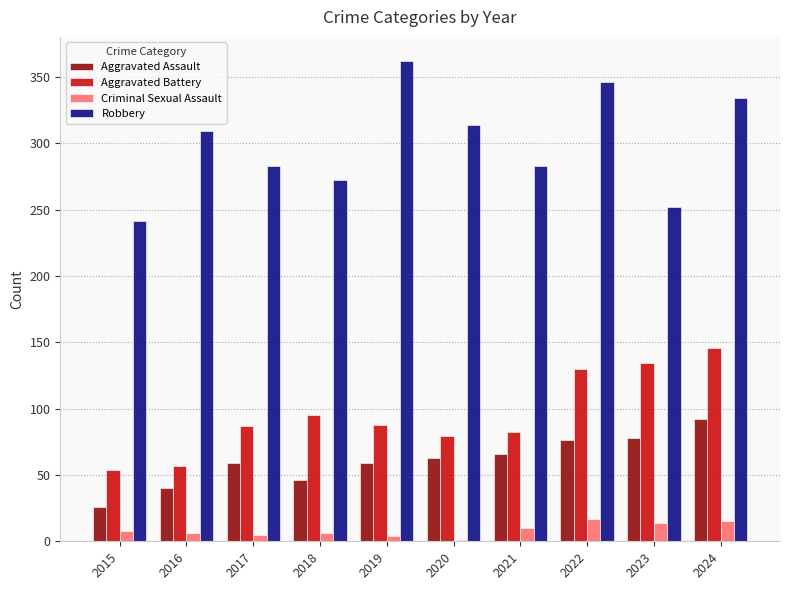

True or false: Criminal Sexual Assault has a value of 4 at 2019.

True